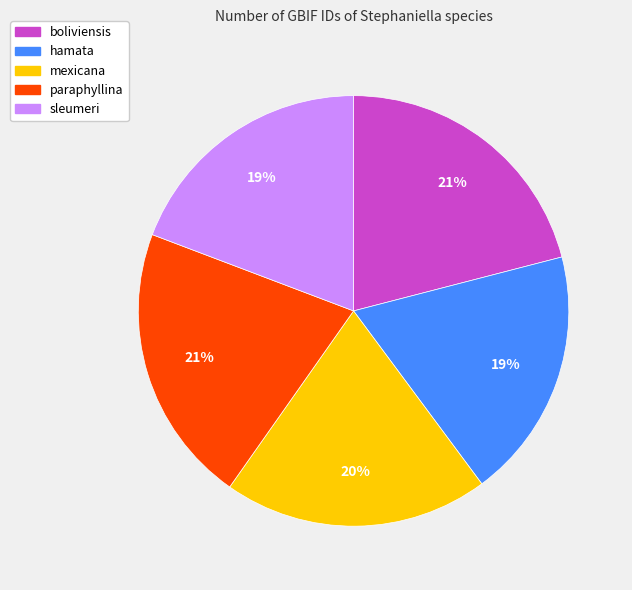

The paraphyllina slice represents 6% of the pie. True or false?

False